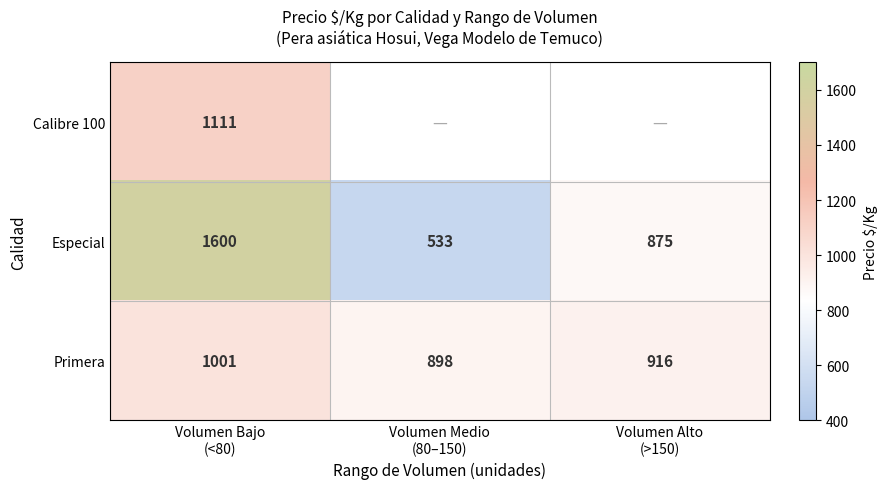

How many data points in Primera are less than 916?

1